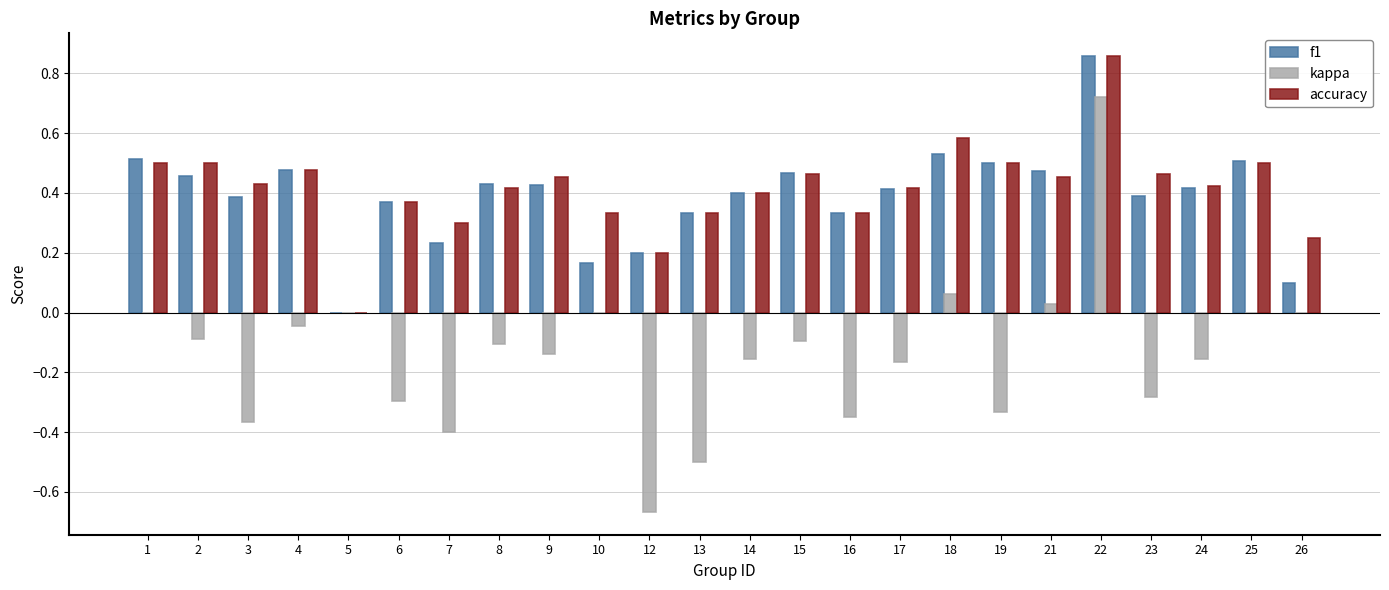

At which category does the chart reach its peak across all series?

22